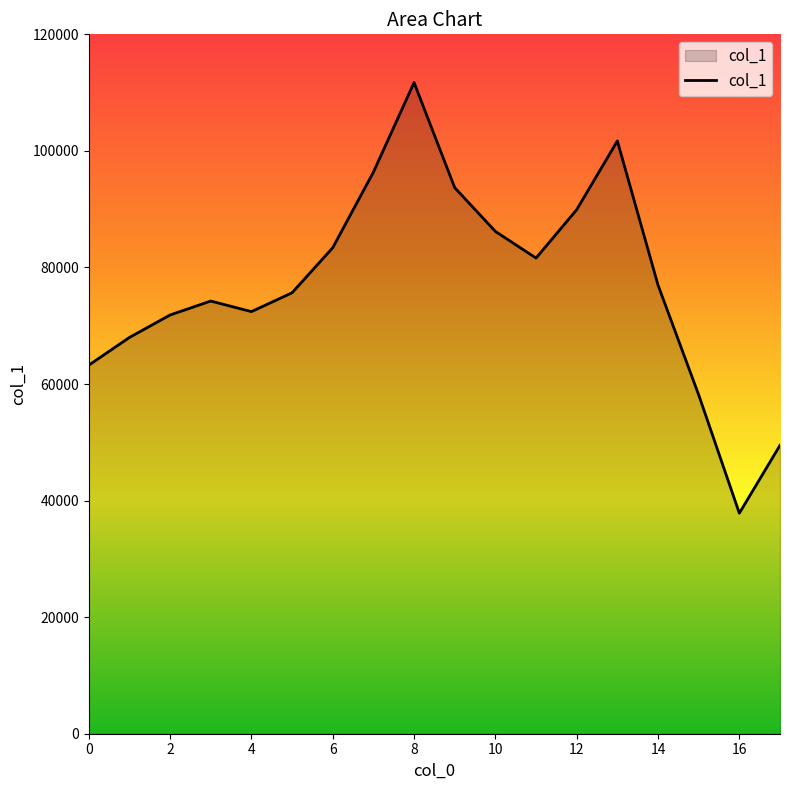

What is the minimum value shown in the chart?

37839